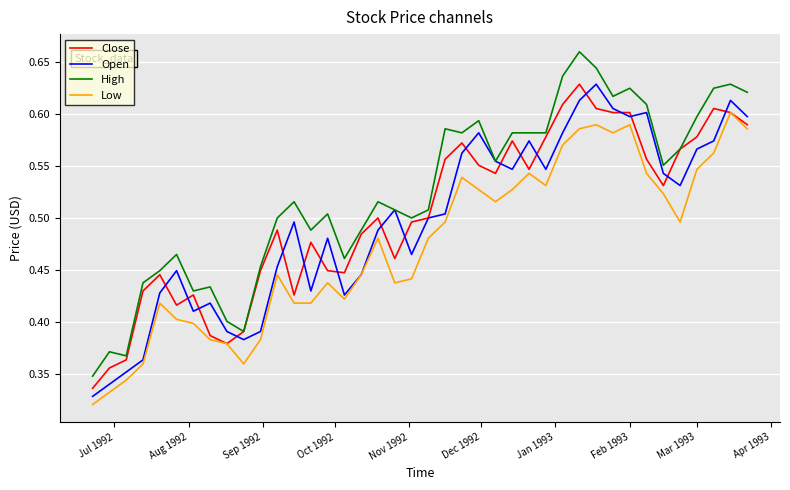

True or false: Low and High intersect in this chart.

False